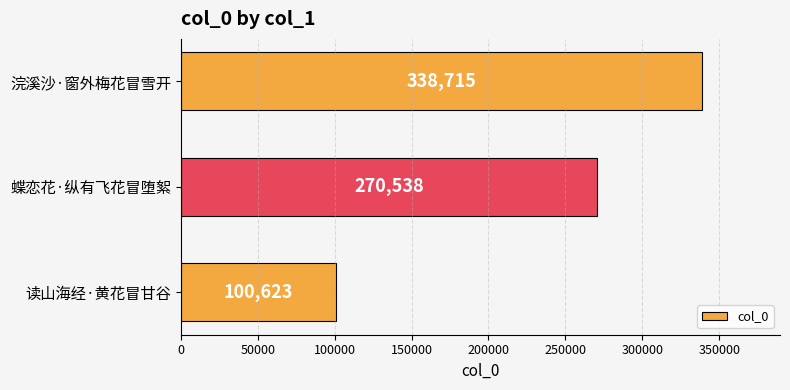

Which label corresponds to the smallest value in the chart?

读山海经·黄花冒甘谷